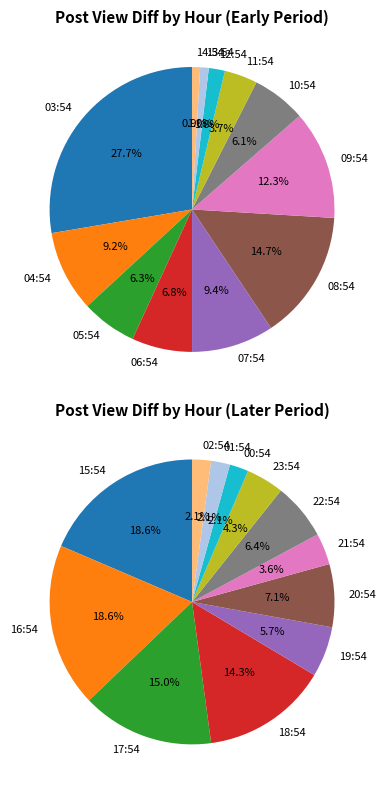

What is the change in value from 08:54 to 10:54?

-449